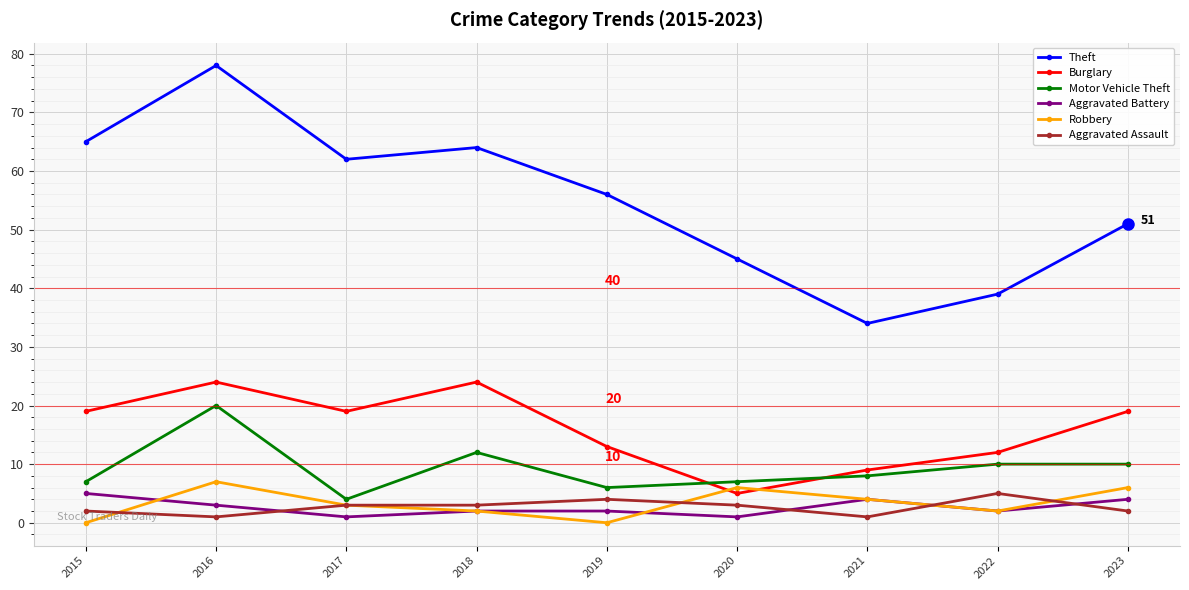

What is the lowest value of the Motor Vehicle Theft series?

4